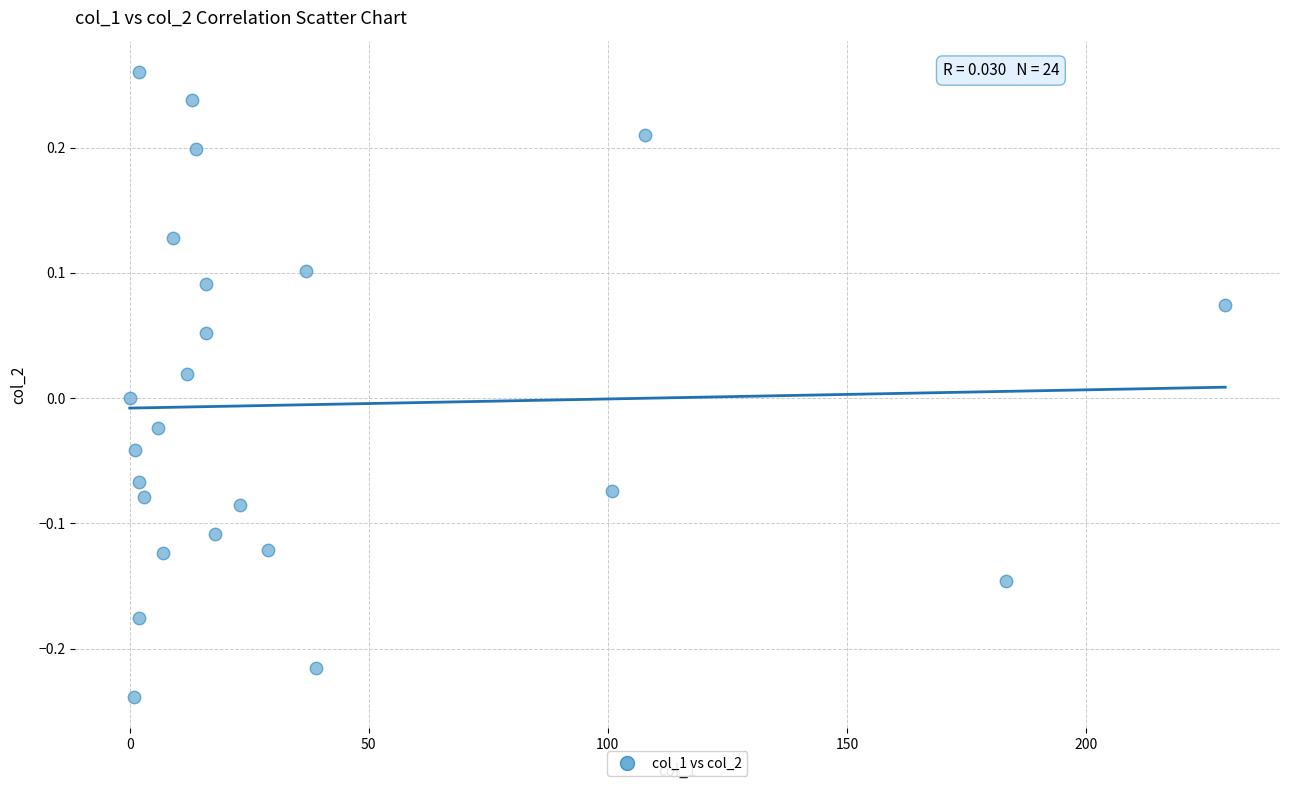

What is the range of Y values (max minus min)?

0.5